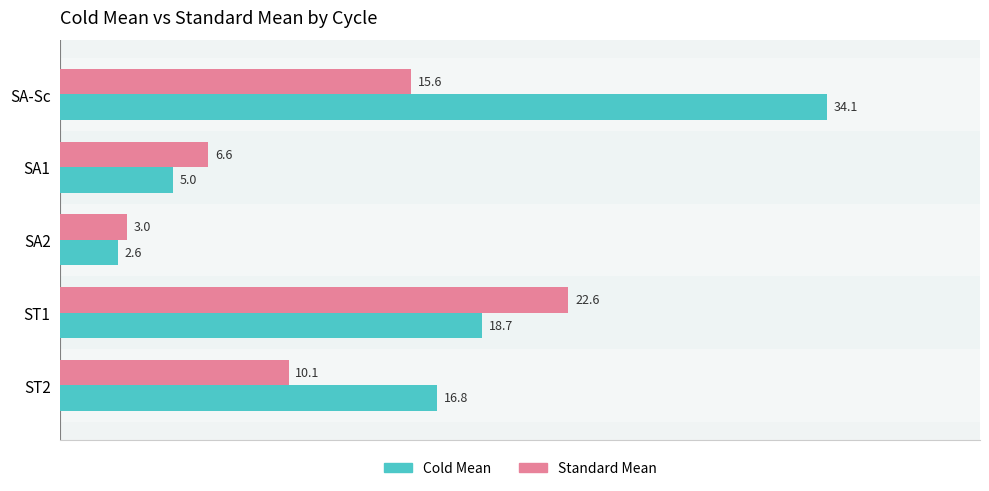

At which category is the sum across all series the highest?

SA-Sc